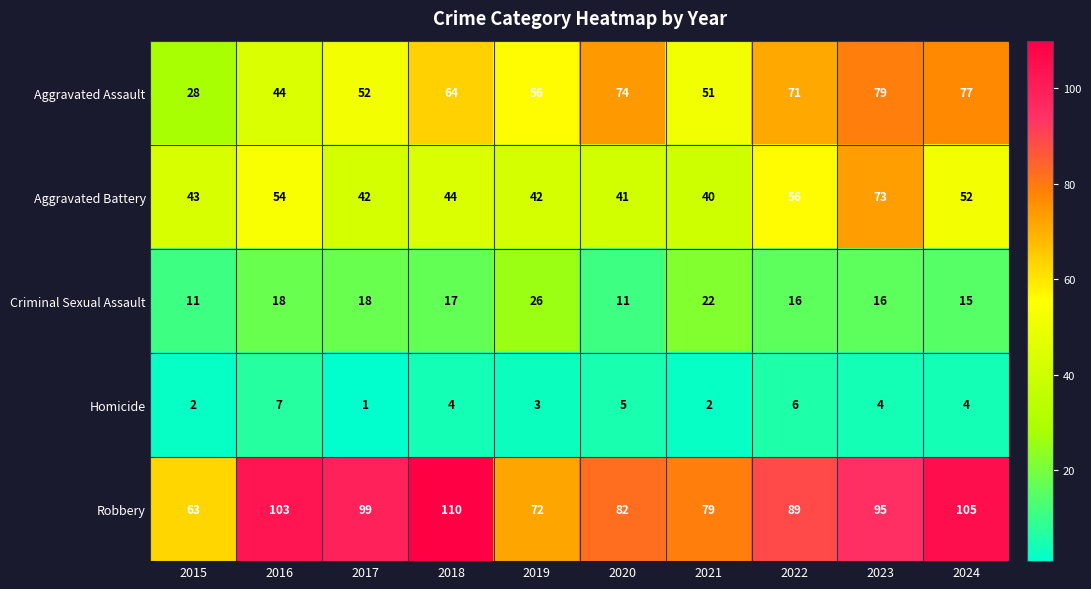

What is the difference between the maximum and second lowest values in the Robbery series?

38